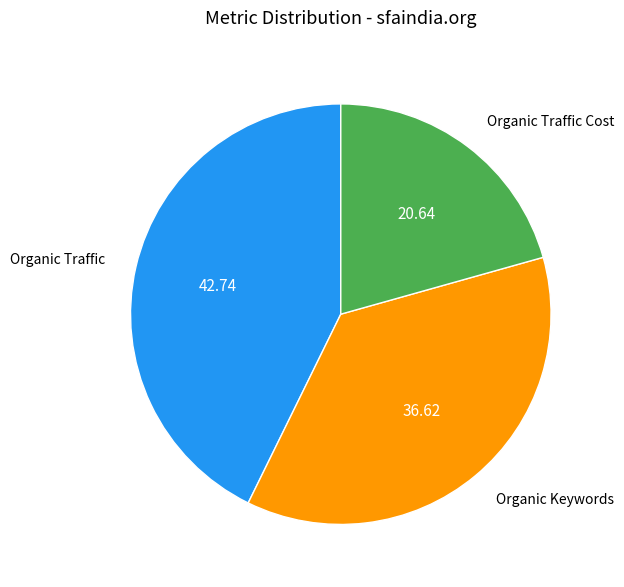

Count the number of slices in the pie.

3